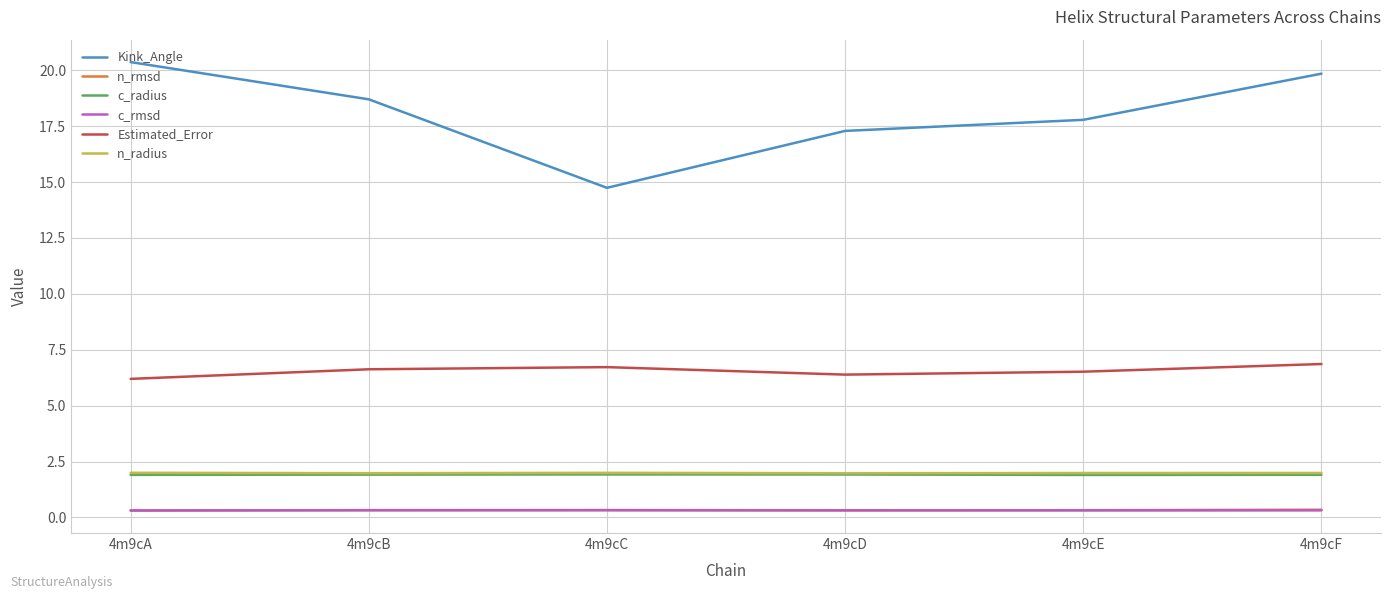

Read the n_radius value at 4m9cE.

2.0